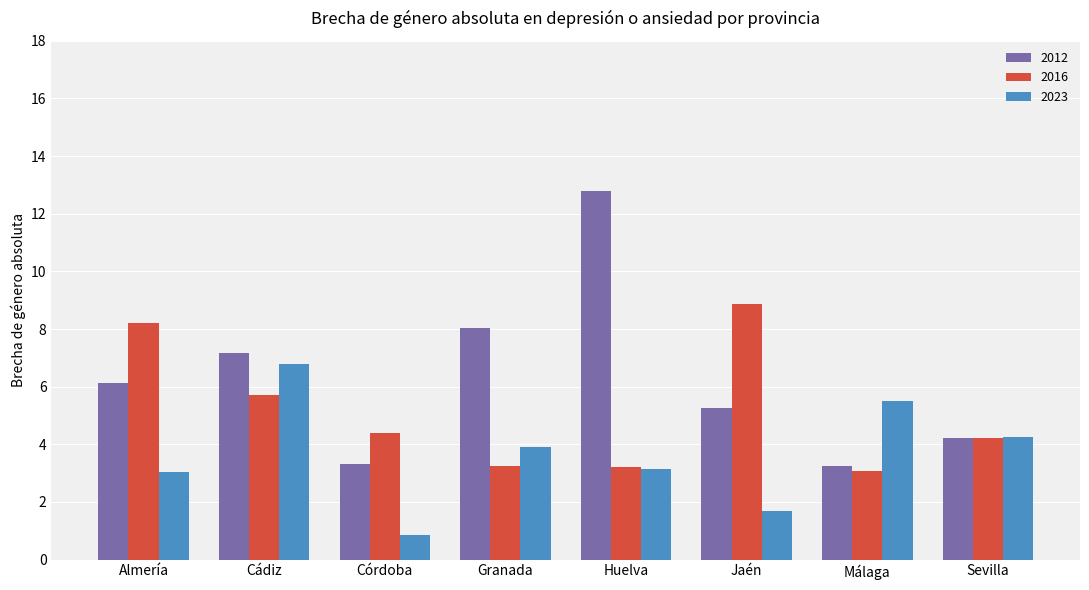

Which category has the lowest value across all series?

Córdoba